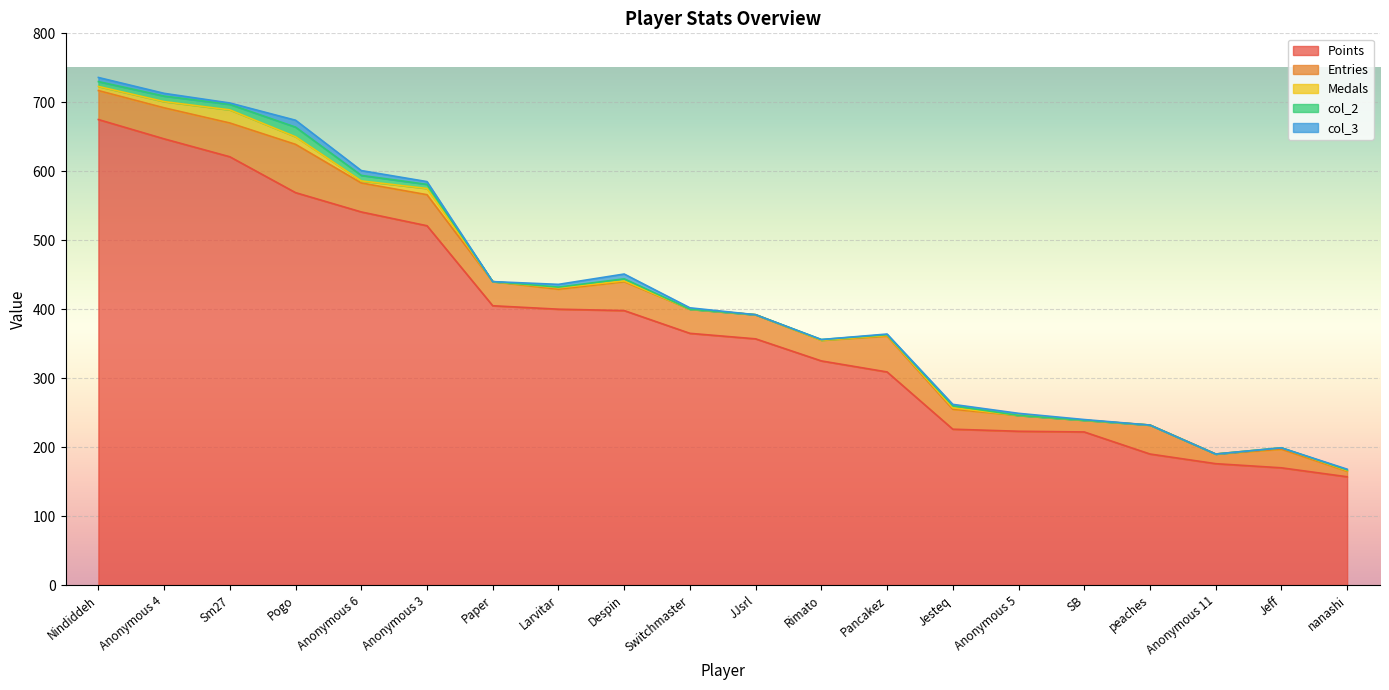

At which label is col_2 closest to 7?

Nindiddeh